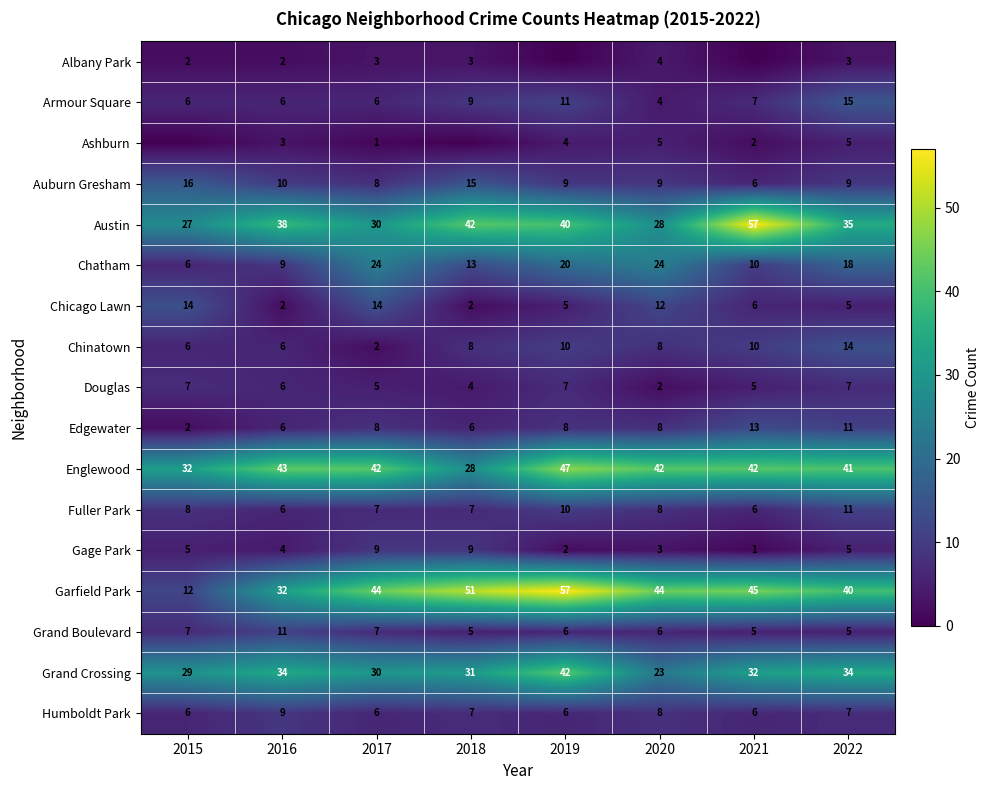

What is the difference between the highest and lowest values at 2018?

51